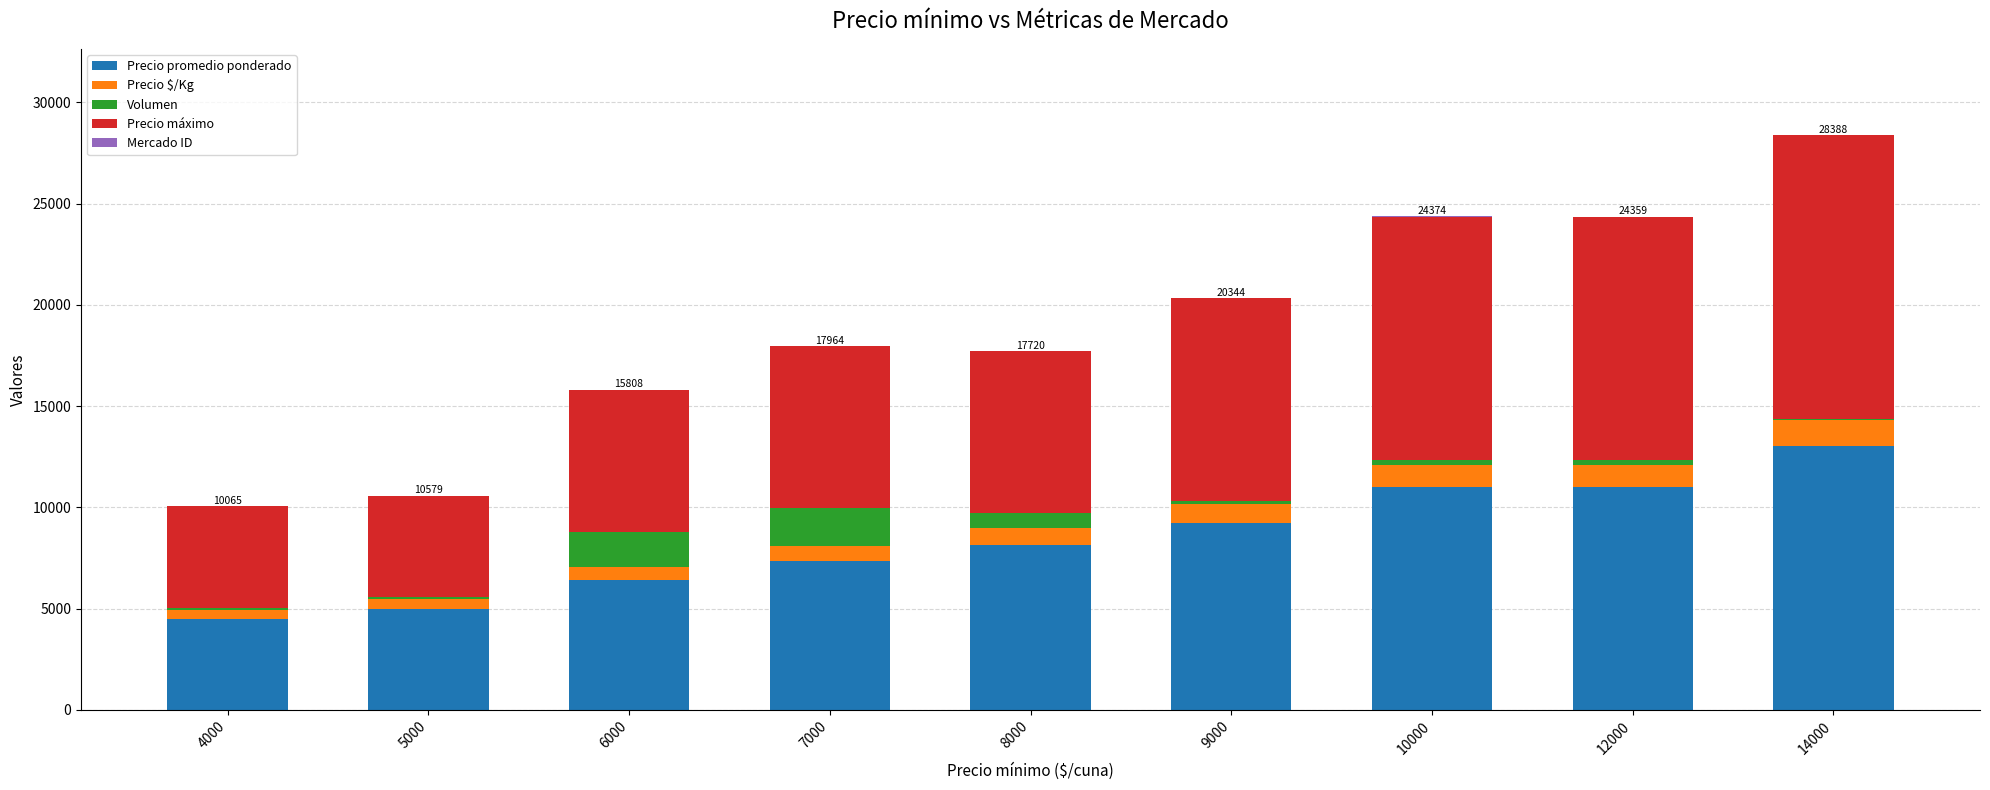

At which category is the sum across all series the highest?

14000